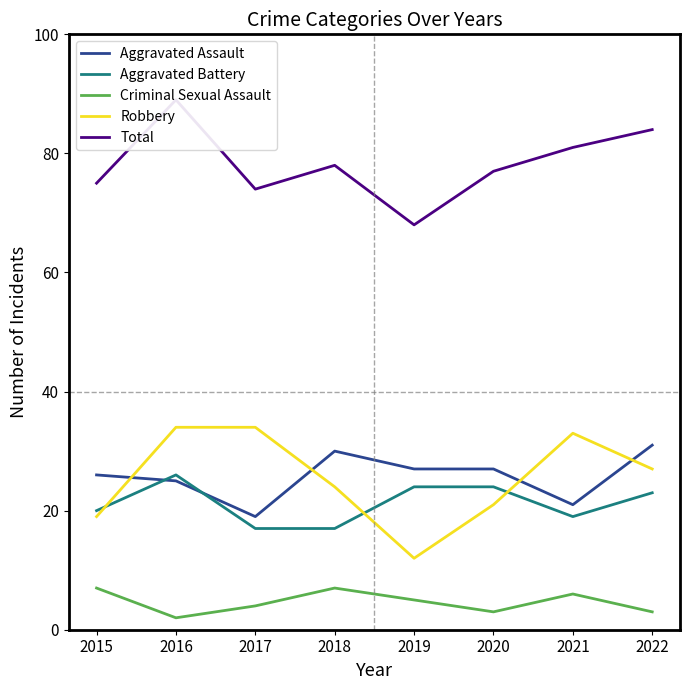

Does the chart have visible grid lines?

No